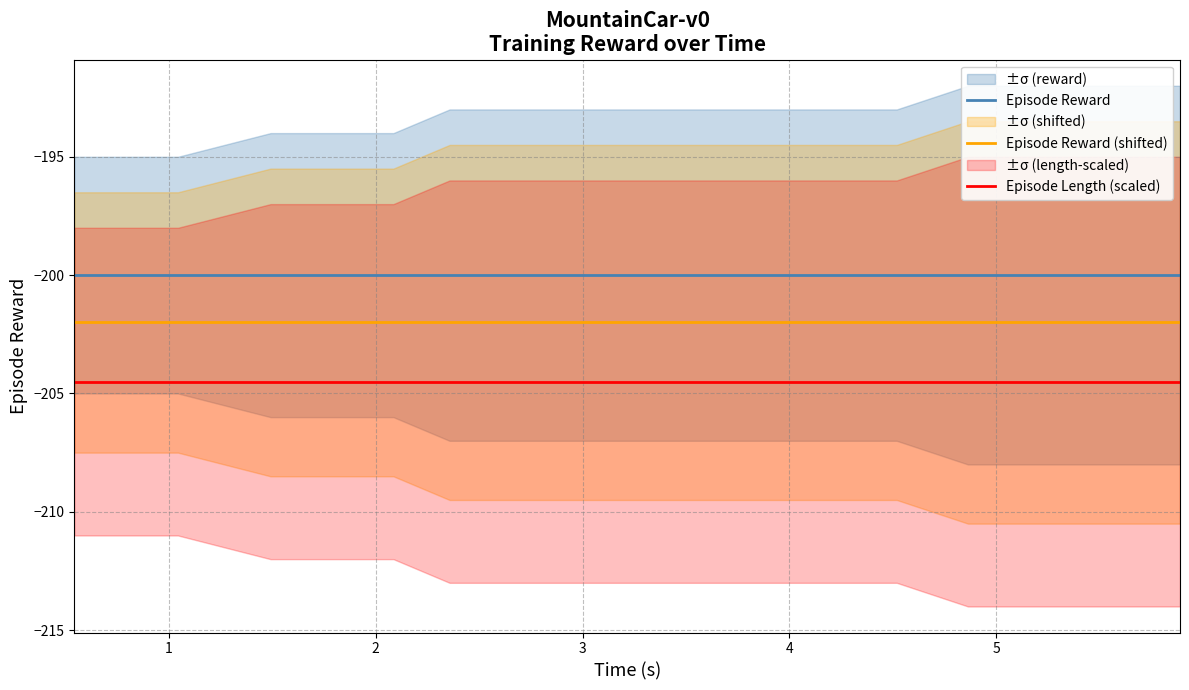

What is the minimum value for Episode Length (scaled)?

-204.5